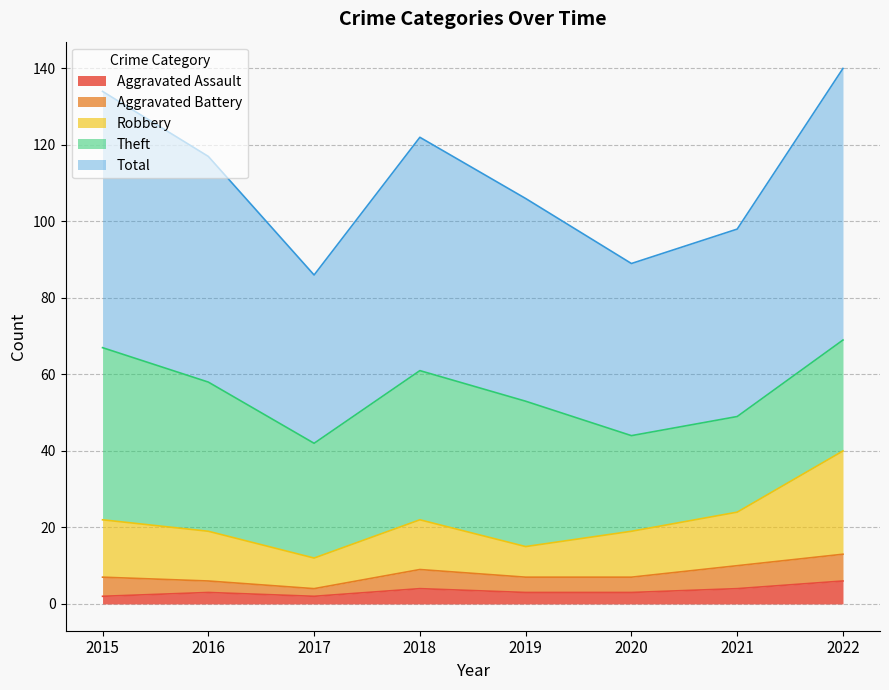

Which series has the largest total across all categories?

Total